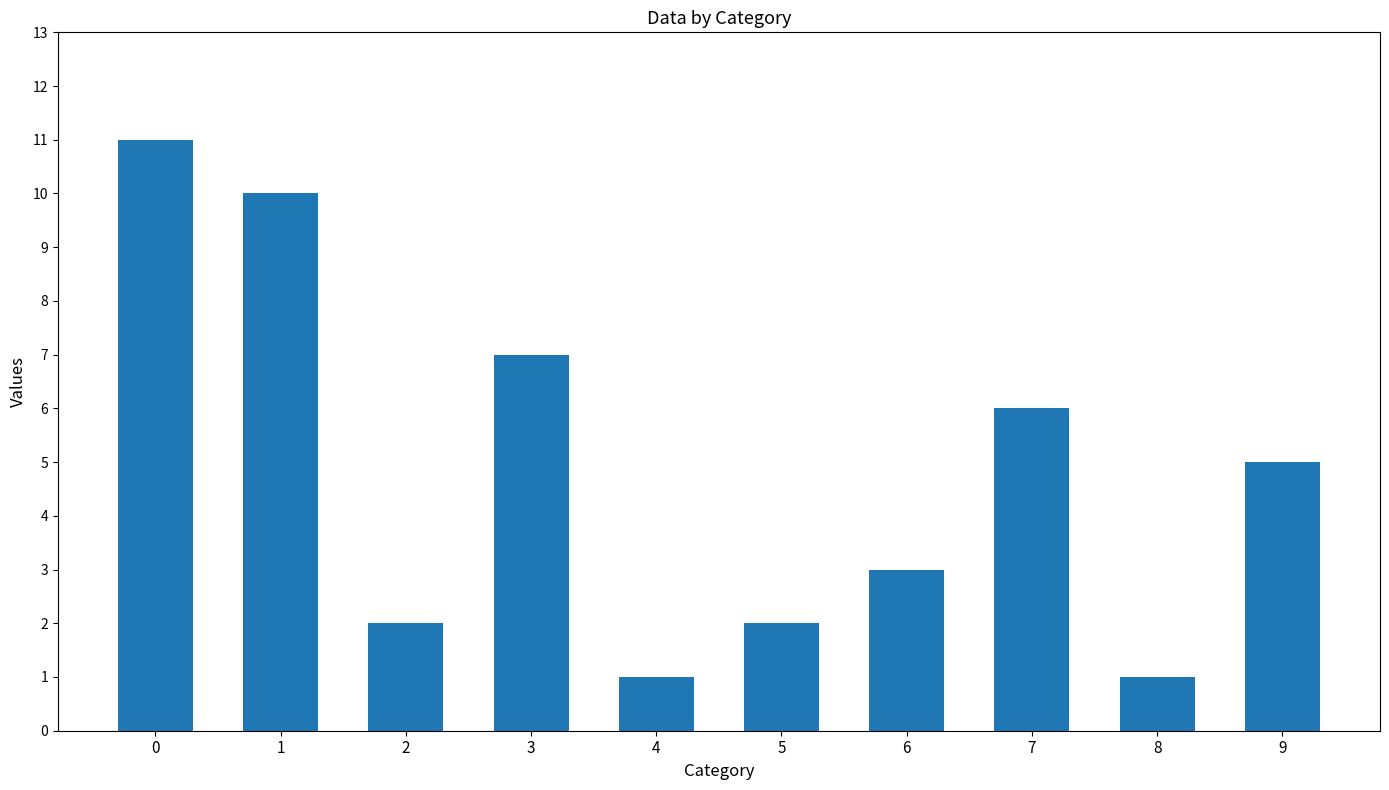

How many values are between 2 and 7?

6